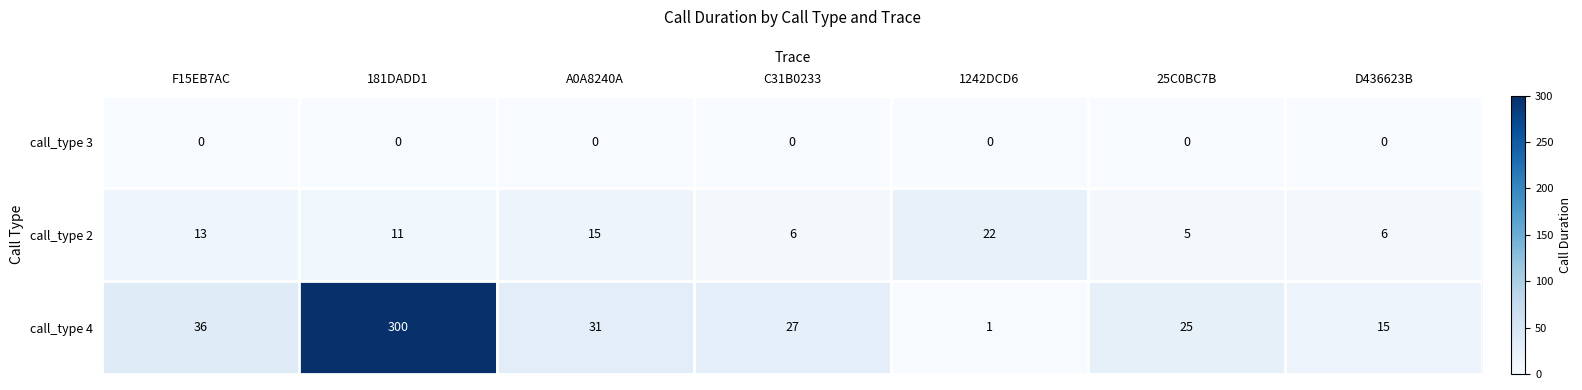

Reading left to right, list all the values displayed in this chart.

call_type 3: F15EB7AC=0	181DADD1=0	A0A8240A=0	C31B0233=0	1242DCD6=0	25C0BC7B=0	D436623B=0
call_type 2: F15EB7AC=13	181DADD1=11	A0A8240A=15	C31B0233=6	1242DCD6=22	25C0BC7B=5	D436623B=6
call_type 4: F15EB7AC=36	181DADD1=300	A0A8240A=31	C31B0233=27	1242DCD6=1	25C0BC7B=25	D436623B=15